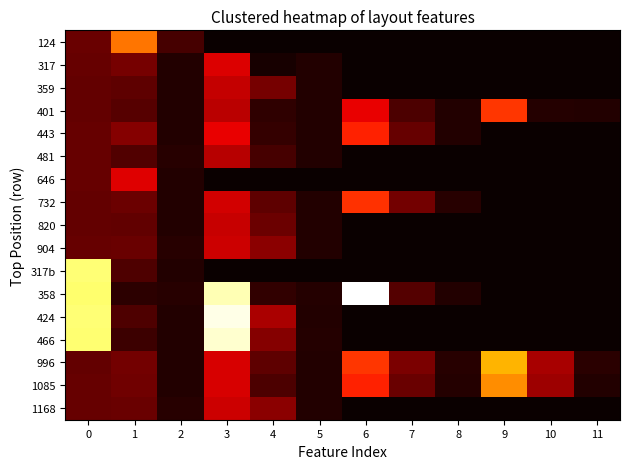

Which series has the widest spread of values?

358